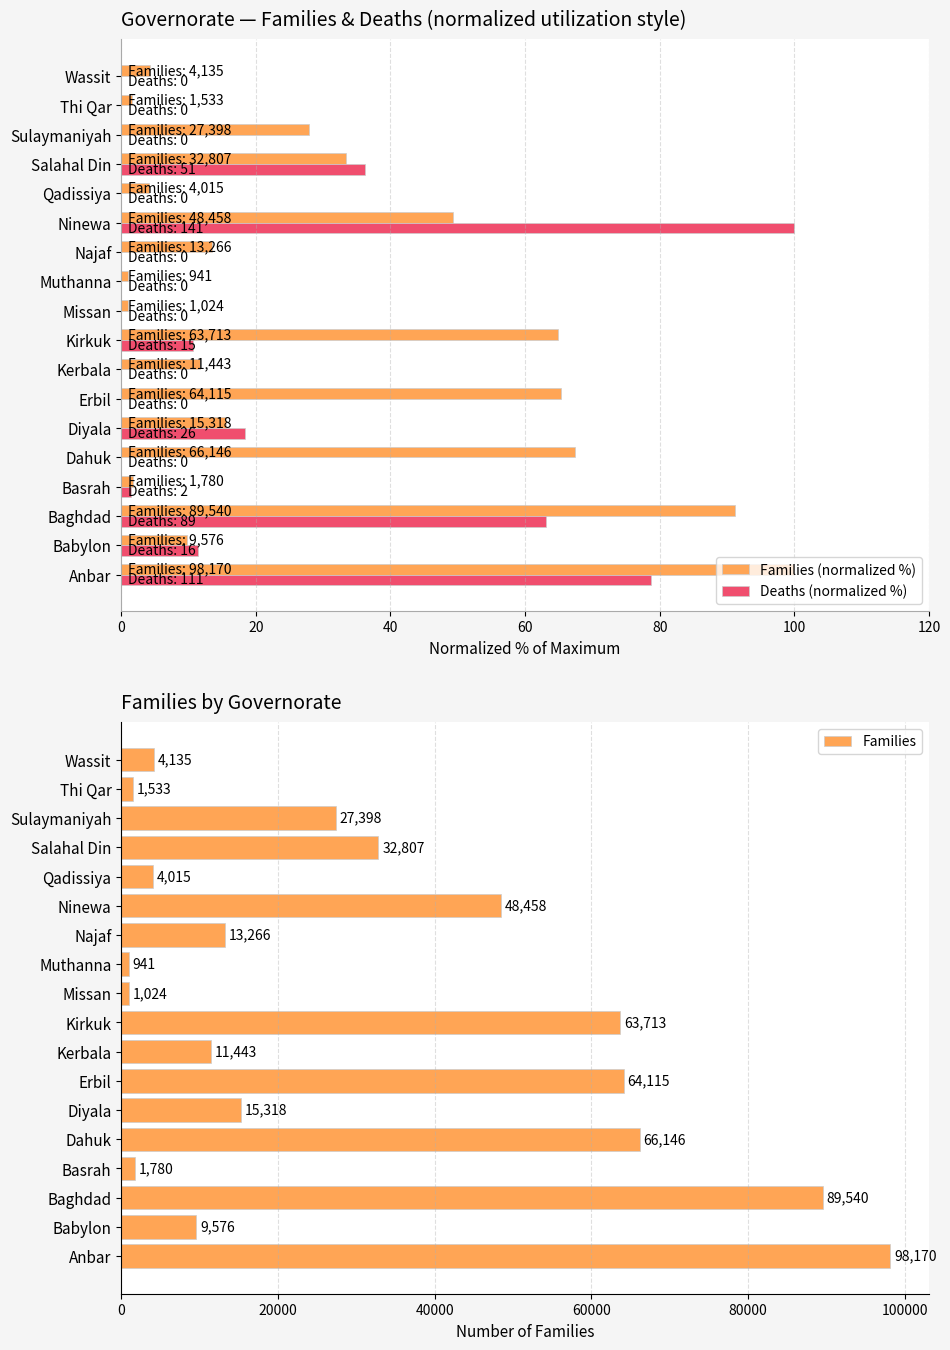

The value of Families (normalized %) at Kerbala is 11.7. True or false?

True